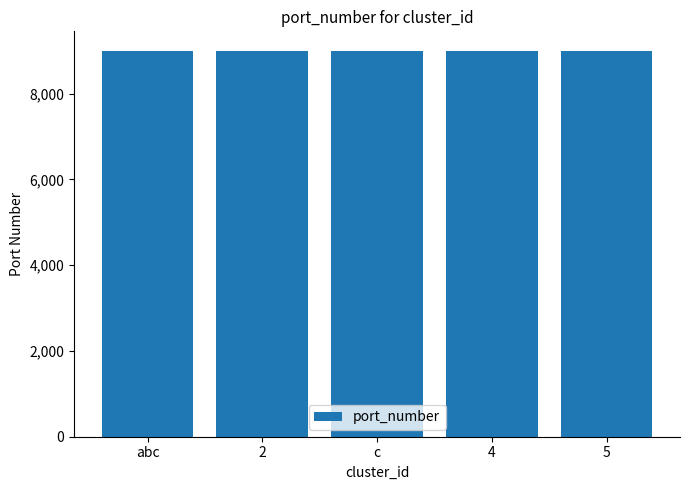

What is the smallest value displayed?

9001